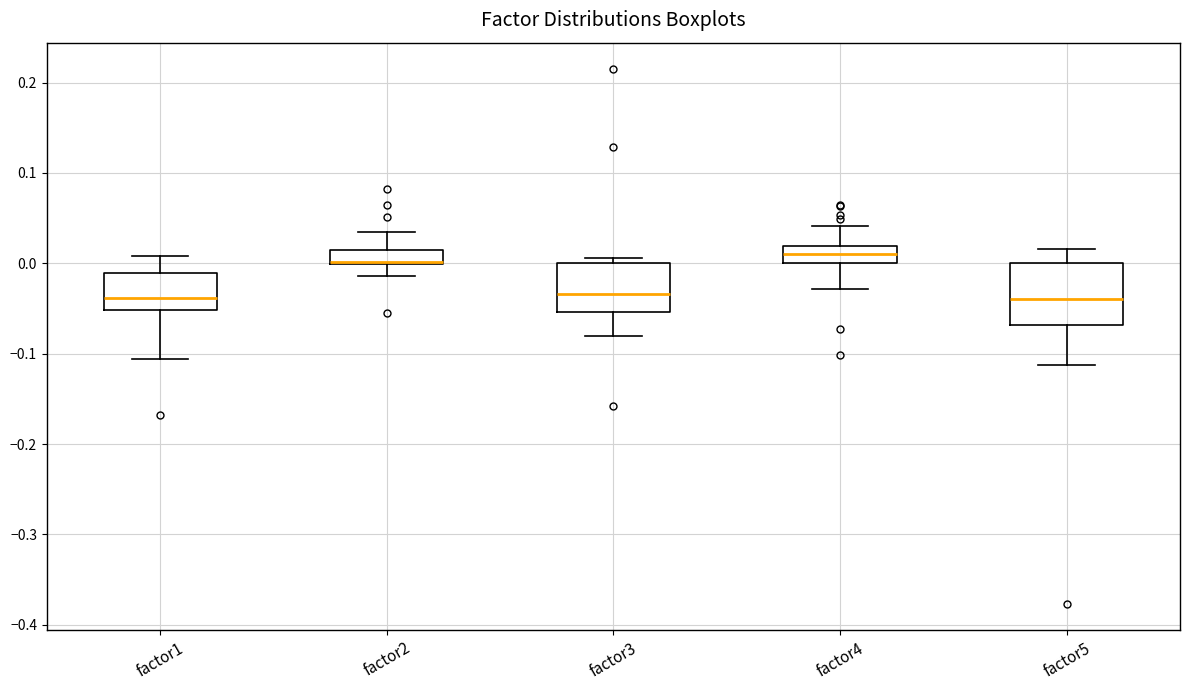

Reading left to right, read every box against the y-axis: the position of its median line, the range the box covers, and the ends of its whiskers. The values are not printed on the chart, so give them approximately, as read against the axis.

factor1: median -0.04, box -0.05 to -0.01, whiskers -0.11 to 0.01
factor2: median 0.00 (drawn on the box's lower edge), box 0.00 to 0.01, whiskers -0.01 to 0.04
factor3: median -0.03, box -0.05 to 0.00, whiskers -0.08 to 0.01
factor4: median 0.01, box 0.00 to 0.02, whiskers -0.03 to 0.04
factor5: median -0.04, box -0.07 to 0.00, whiskers -0.11 to 0.02